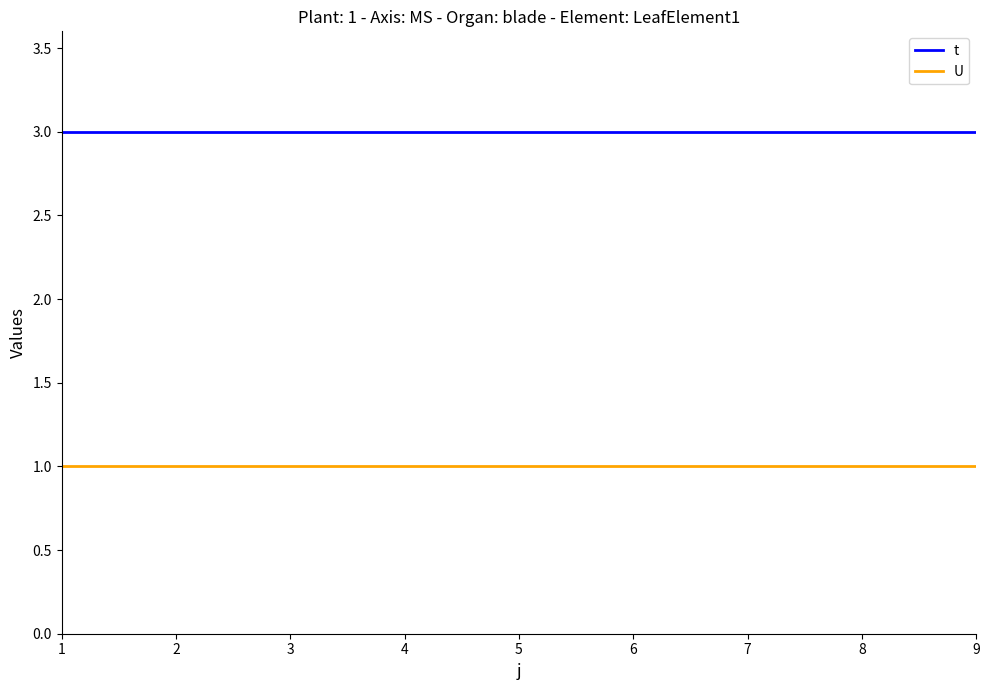

What are all the series names shown in the legend?

t, U